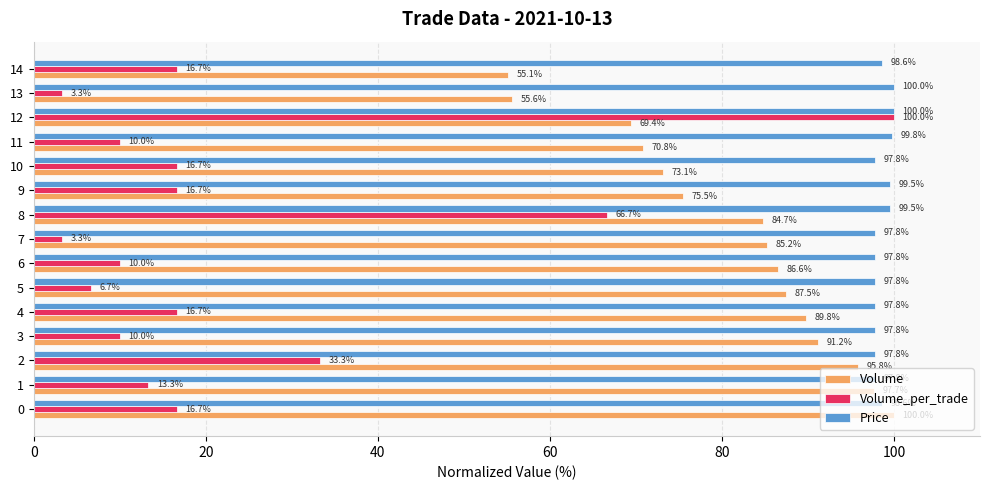

At how many categories does at least one series exceed 75?

15